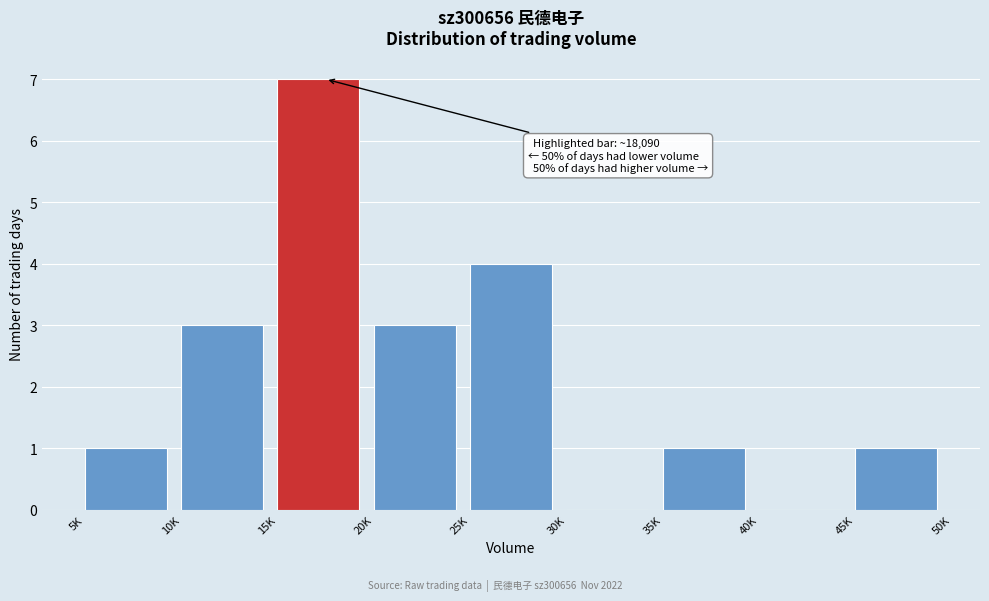

Reading left to right, transcribe all the data shown in this chart.

5K=1	10K=3	15K=7	20K=3	25K=4	30K=0	35K=1	40K=0	45K=1